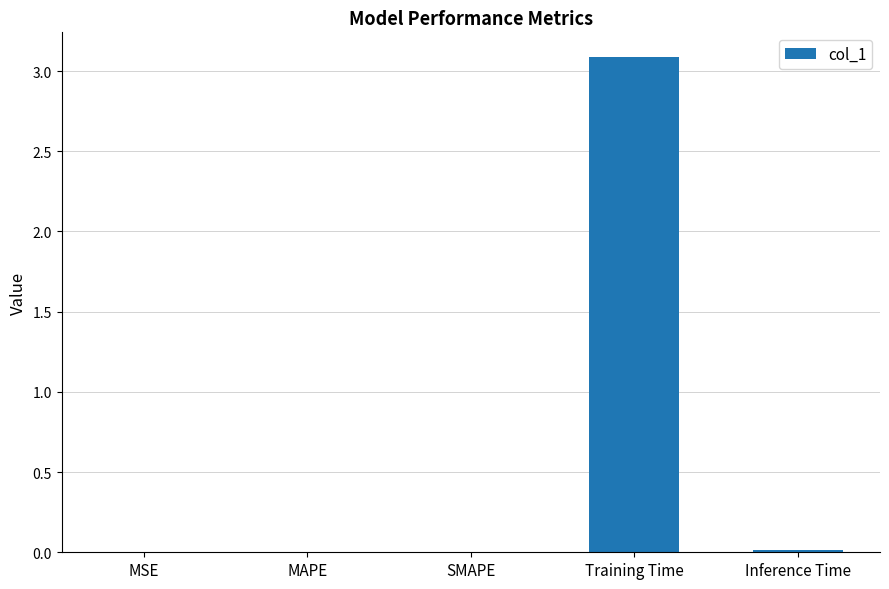

Which category has the highest value across all series?

Training Time